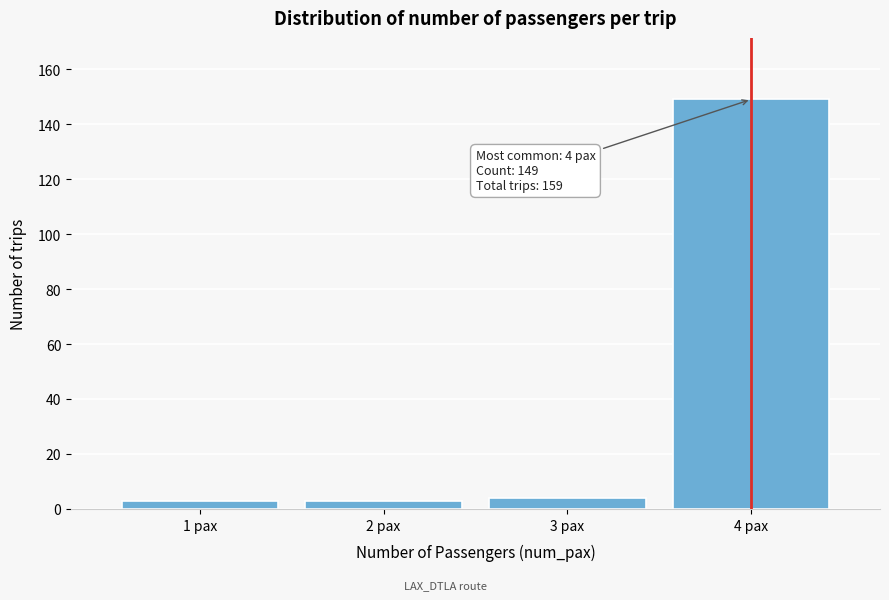

Reading left to right, what are all the values shown in this chart?

3	3	4	149